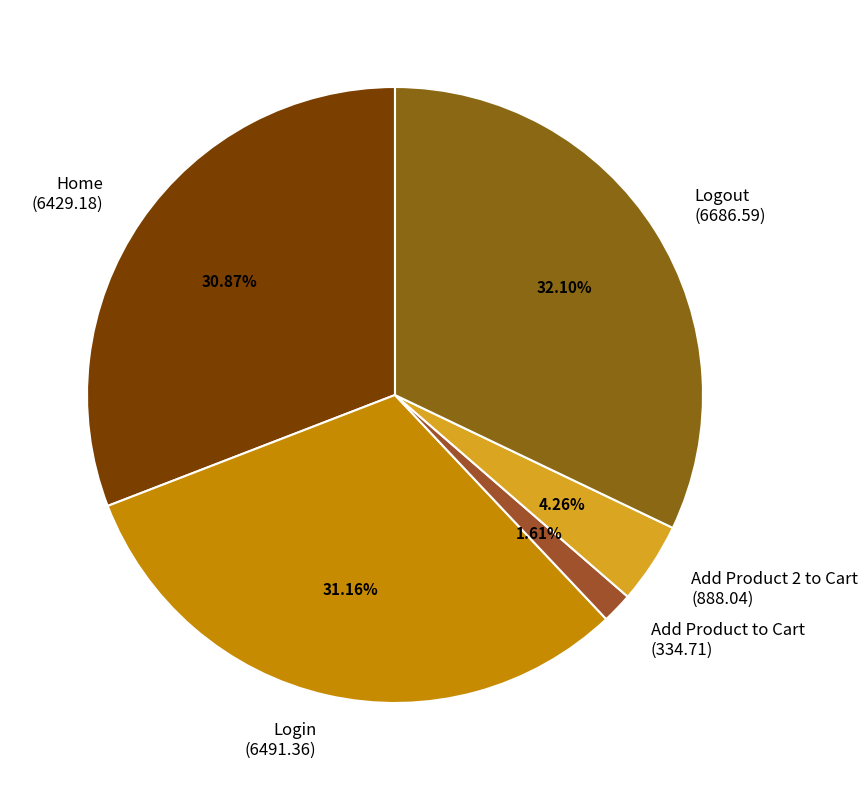

Which category has the smallest portion of the pie?

Add Product to Cart